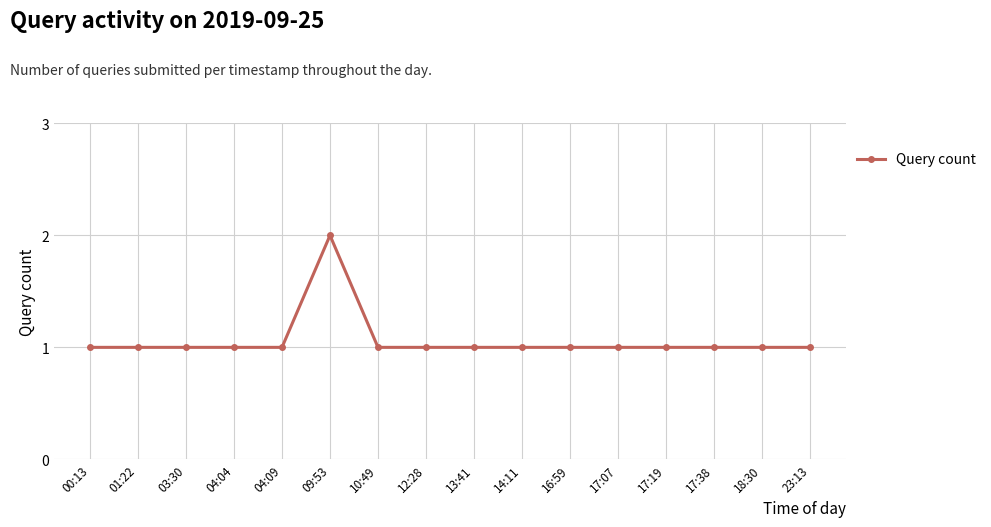

The chart shows a value of 1 at 00:13. True or false?

True